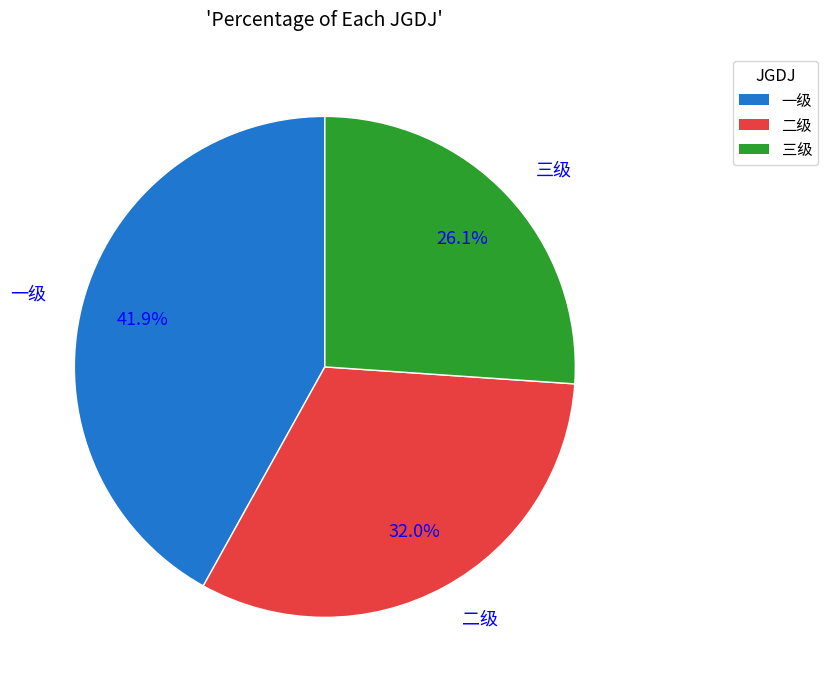

Does 一级 account for over 50% of the chart?

No